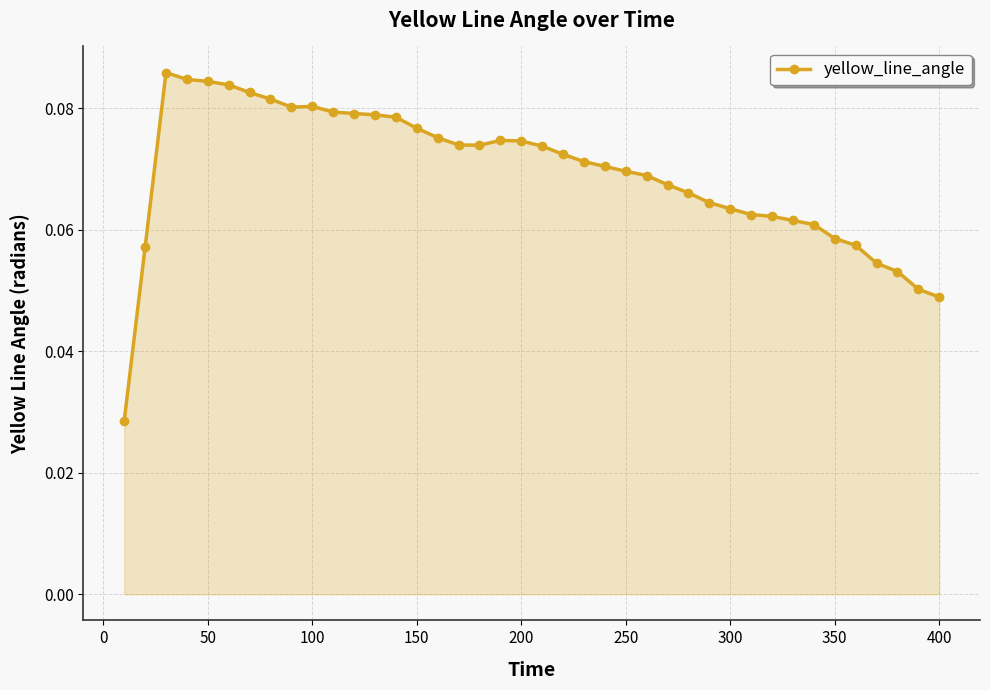

True or false: there are more than 2 points higher than both neighbors.

True